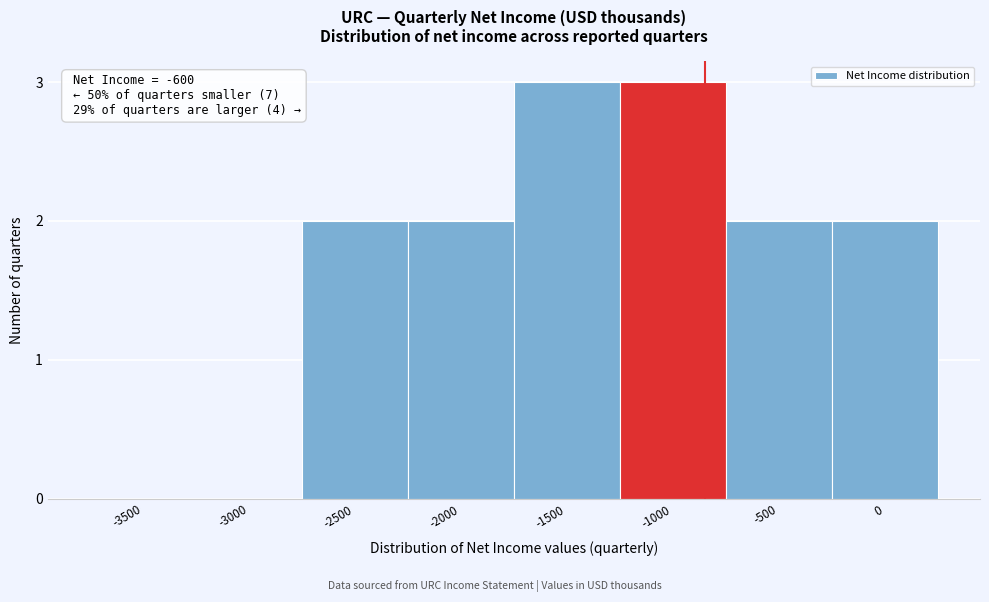

Reading left to right, what are all the values shown in this chart?

-3500=0	-3000=0	-2500=2	-2000=2	-1500=3	-1000=3	-500=2	0=2